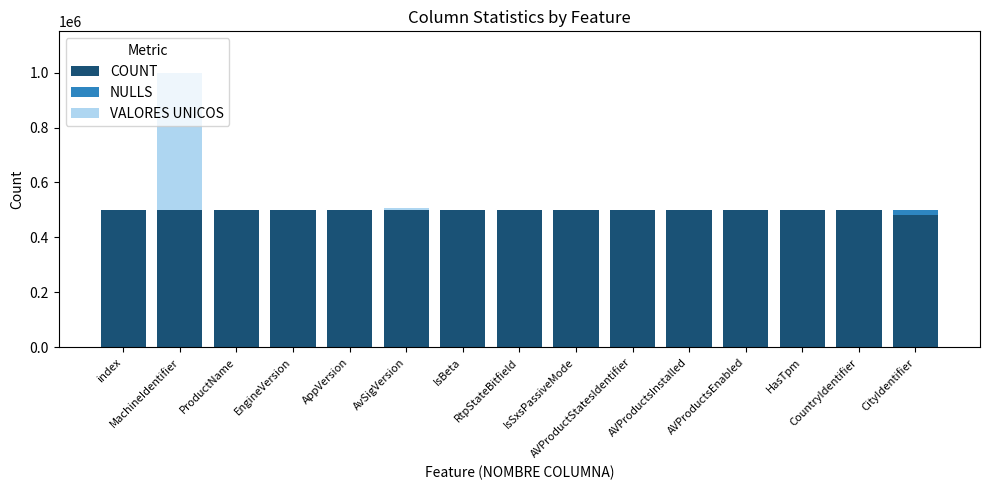

List the labels in order of VALORES UNICOS value, largest first.

MachineIdentifier, AvSigVersion, AppVersion, EngineVersion, ProductName, index, IsBeta, RtpStateBitfield, IsSxsPassiveMode, AVProductStatesIdentifier, AVProductsInstalled, AVProductsEnabled, HasTpm, CountryIdentifier, CityIdentifier